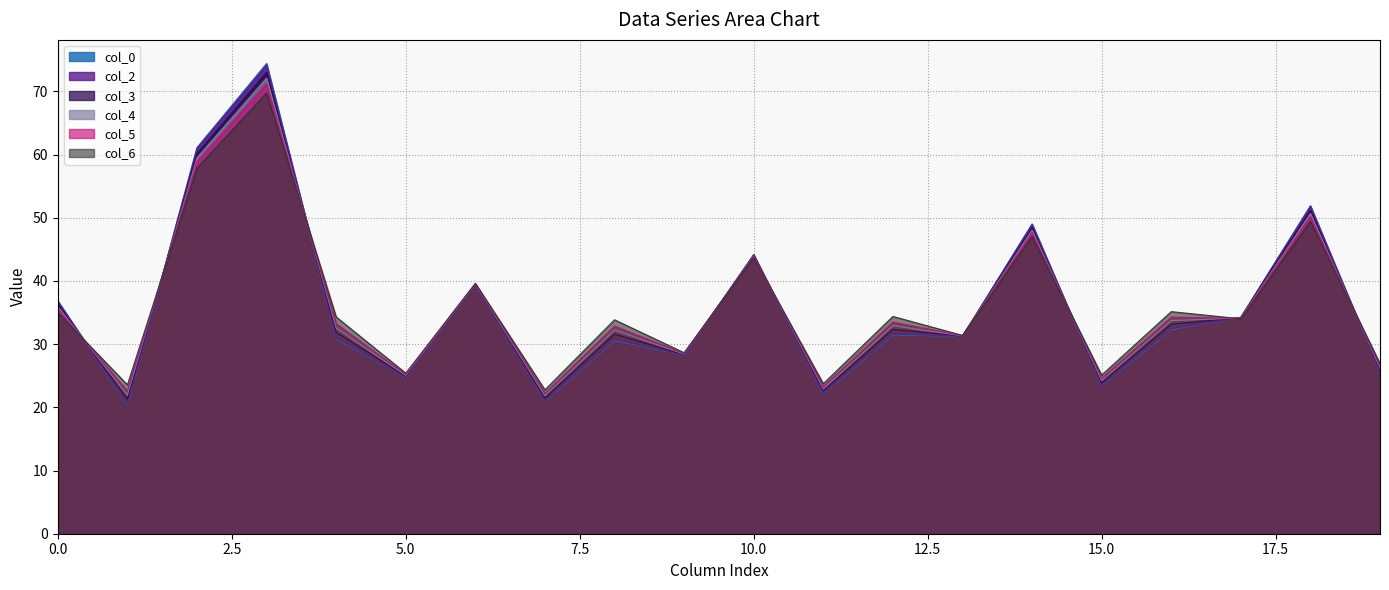

Is it true that col_3 equals 23.9 at 15.0?

True